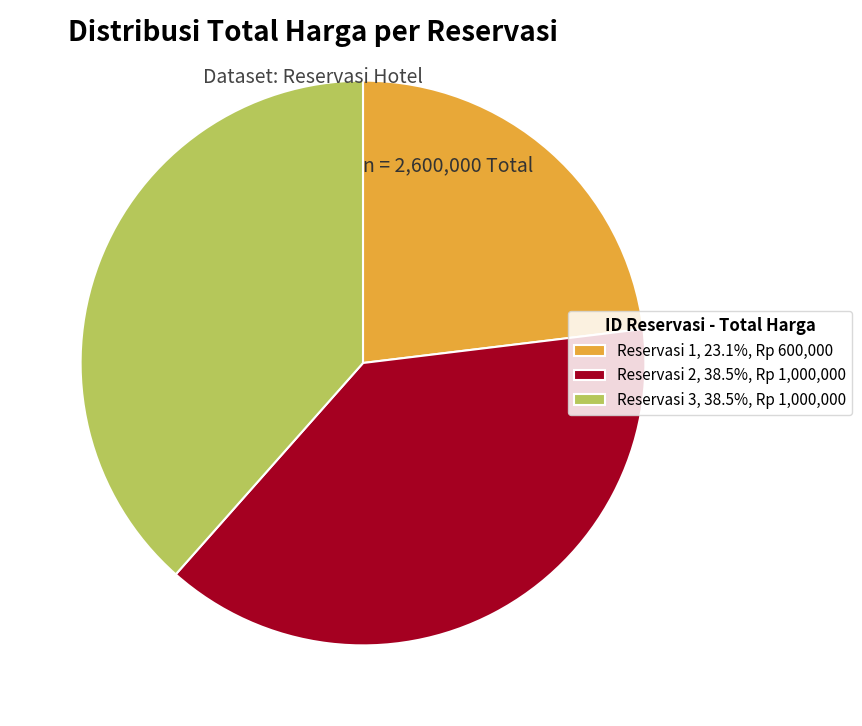

Is it true that Reservasi 1 is 23% of the pie?

True